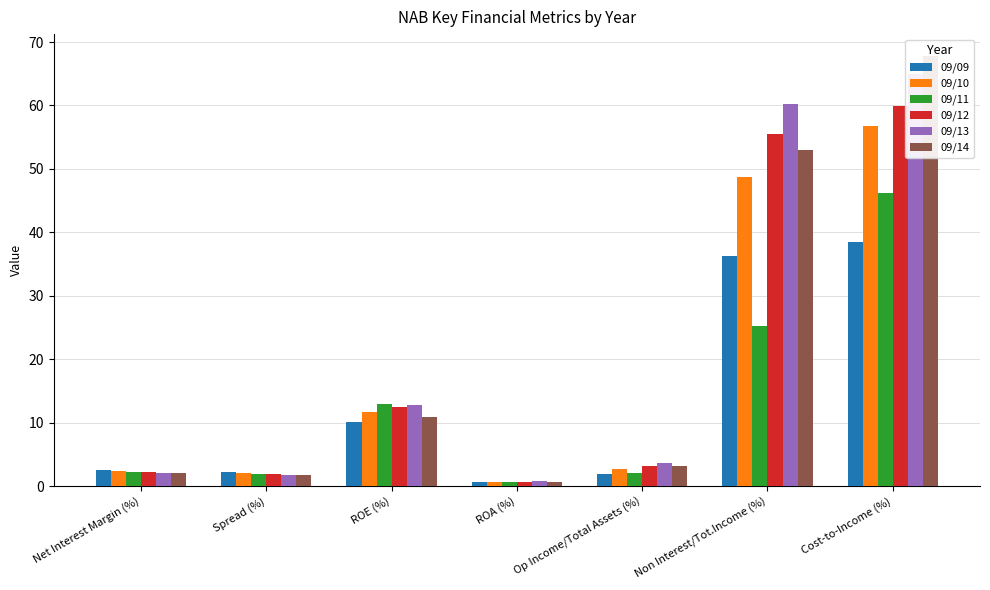

Reading left to right, extract all data points from this chart.

09/09: 2.5	2.2	10.2	0.6	2.0	36.3	38.4
09/10: 2.4	2.0	11.8	0.7	2.7	48.8	56.8
09/11: 2.3	2.0	12.9	0.7	2.0	25.2	46.2
09/12: 2.2	1.9	12.4	0.7	3.1	55.5	59.9
09/13: 2.1	1.8	12.8	0.7	3.6	60.2	64.9
09/14: 2.0	1.8	10.8	0.6	3.1	53.1	67.9